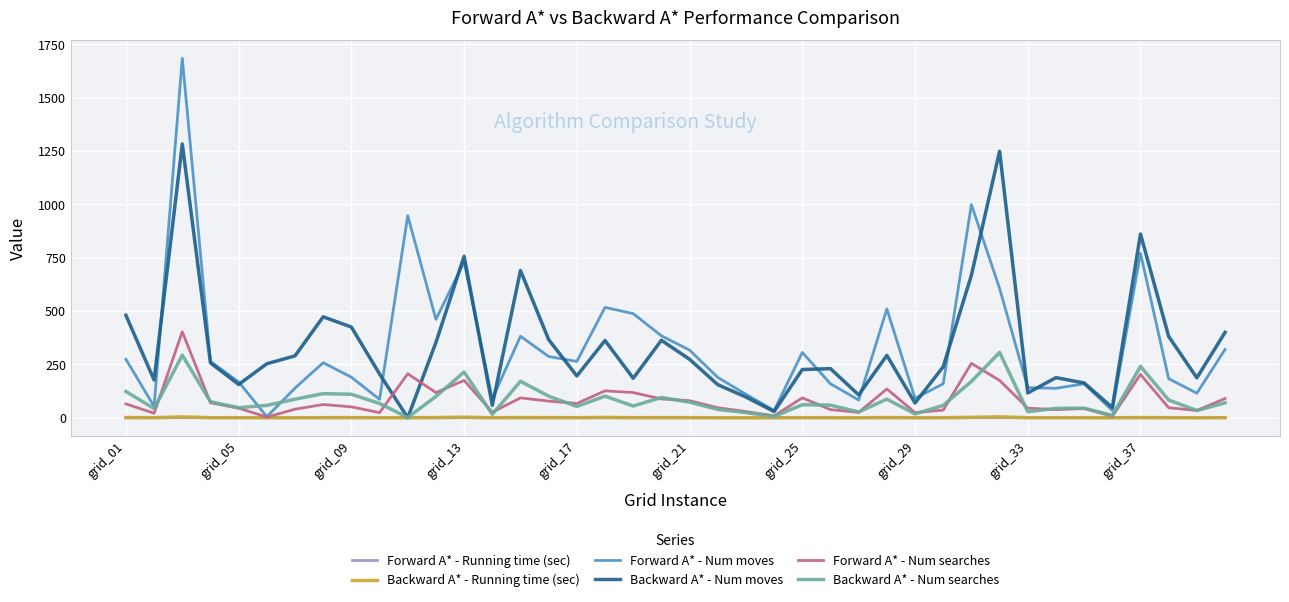

What are all the series names shown in the legend?

Forward A* - Running time (sec), Backward A* - Running time (sec), Forward A* - Num moves, Backward A* - Num moves, Forward A* - Num searches, Backward A* - Num searches